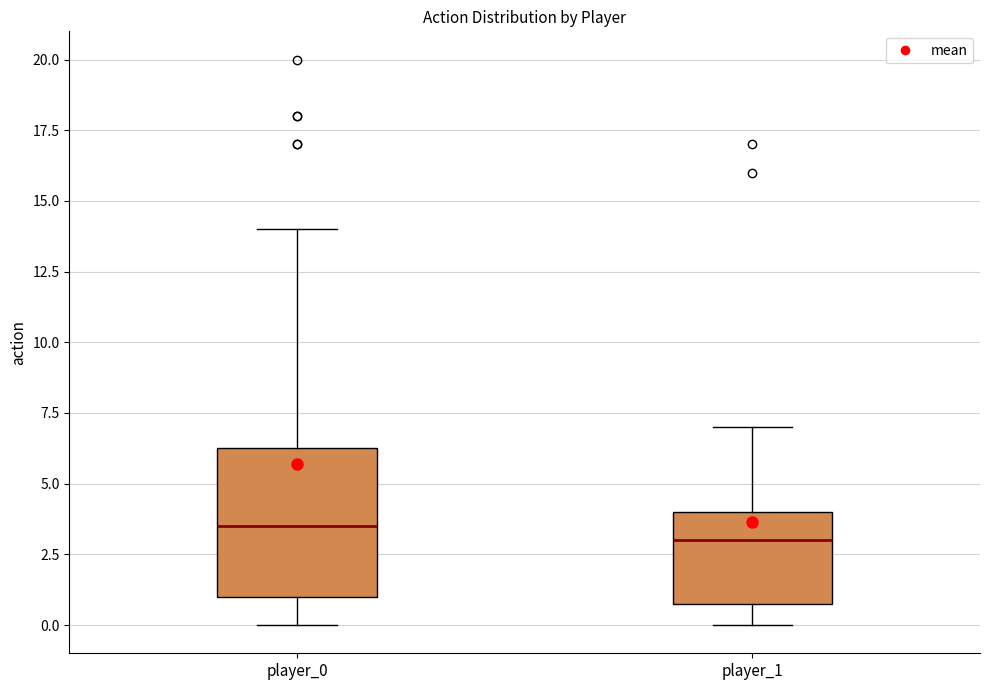

Which box's median line is the lowest?

player_1